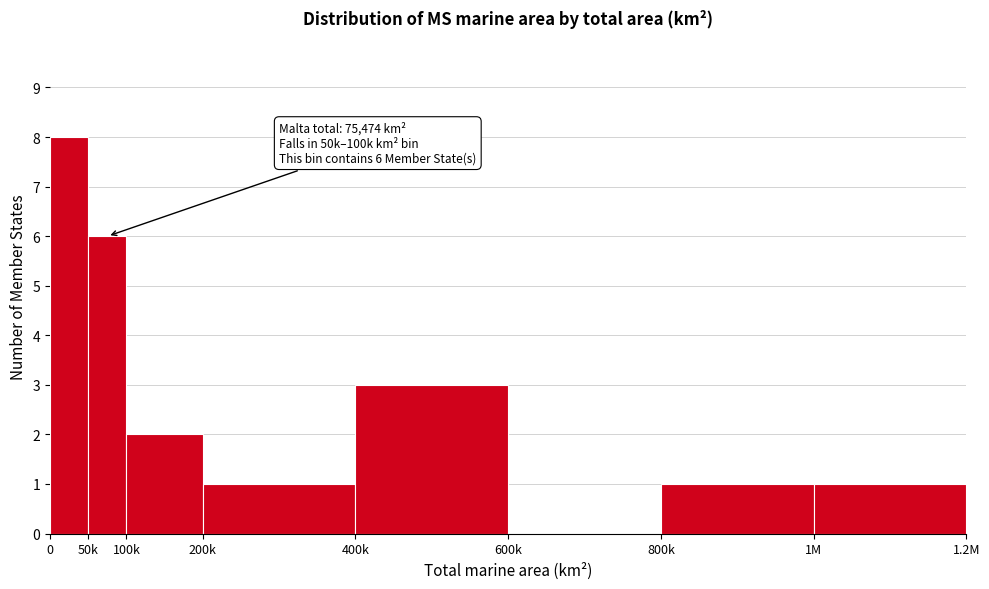

Reading left to right, what are all the values shown in this chart?

0=8	50k=6	100k=2	200k=1	400k=3	600k=0	800k=1	1M=1